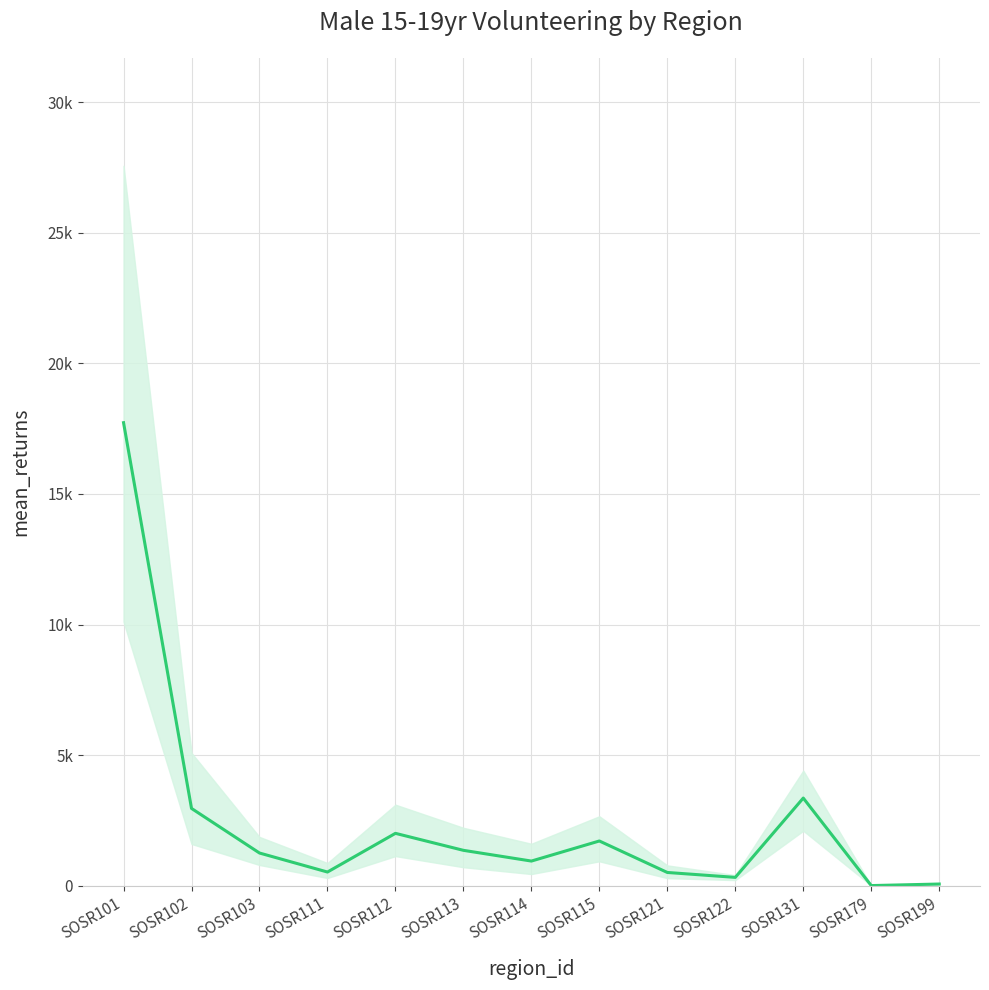

True or false: the data shows 1922 at SOSR113.

False